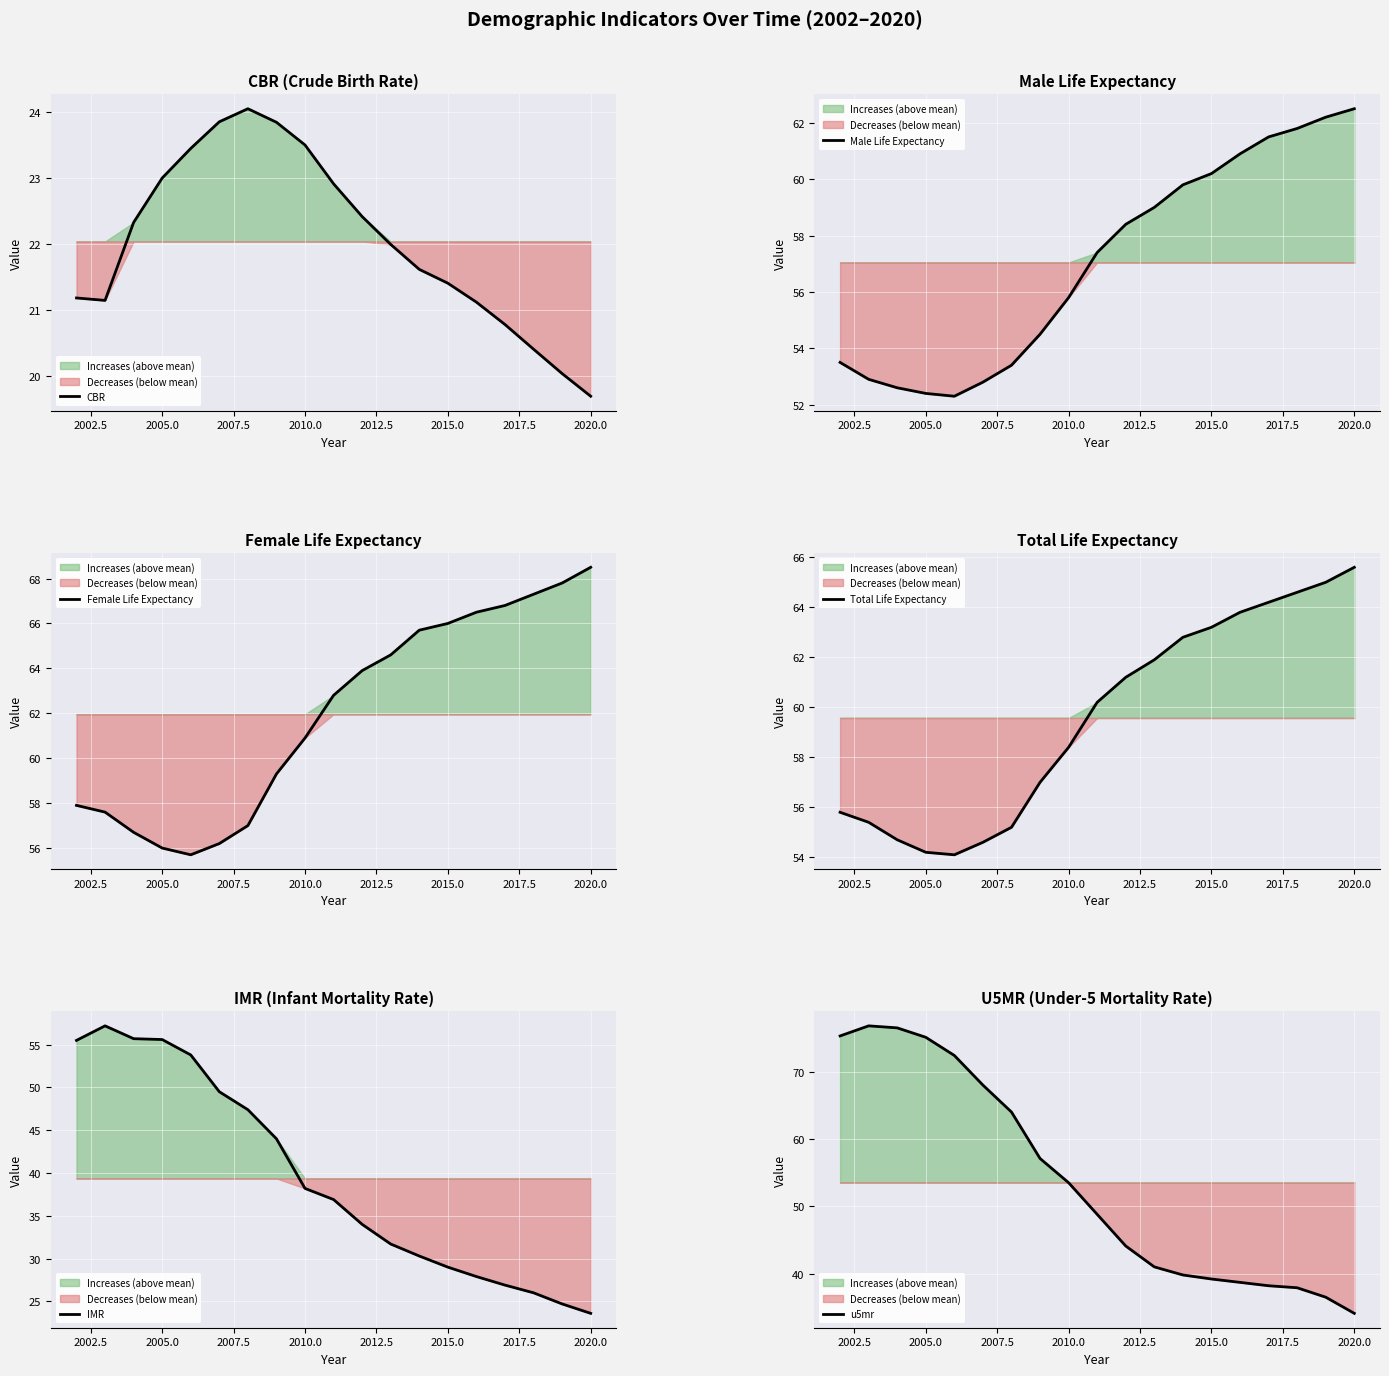

At which label does CBR reach its minimum?

2020.0